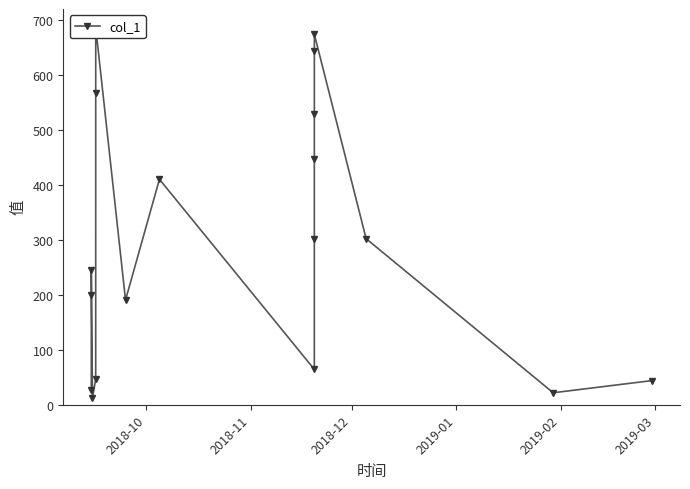

What is the difference between the maximum and minimum values?

674.6